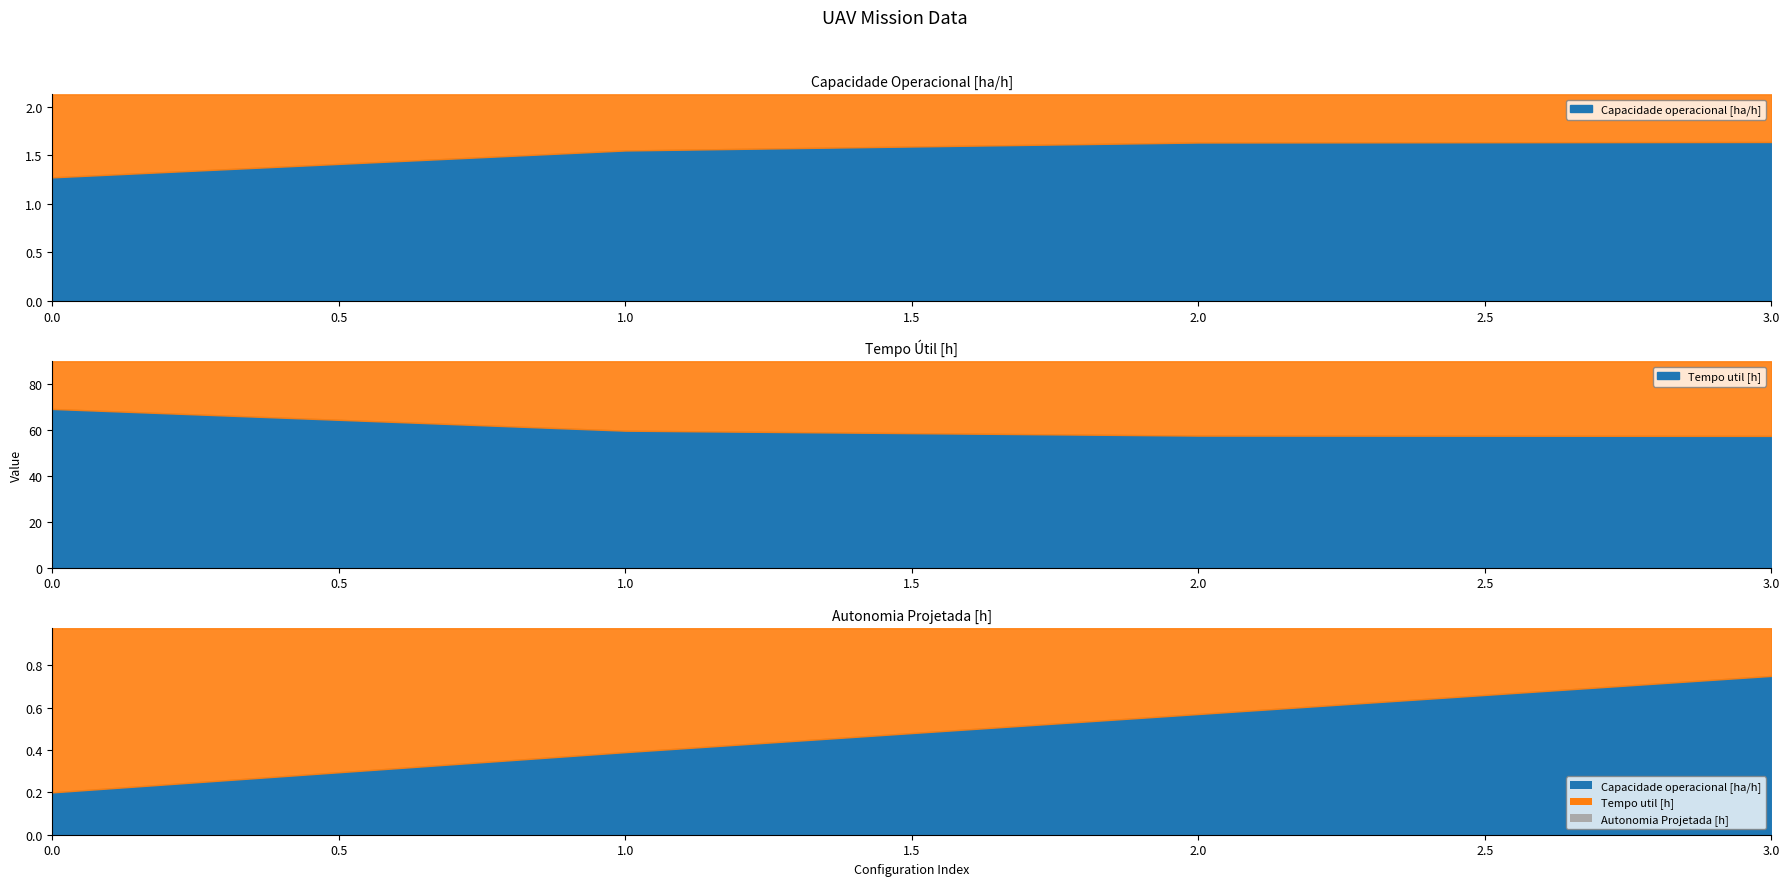

Rank the series by their maximum value, from highest to lowest.

Tempo util [h], Capacidade operacional [ha/h], Autonomia Projetada [h]